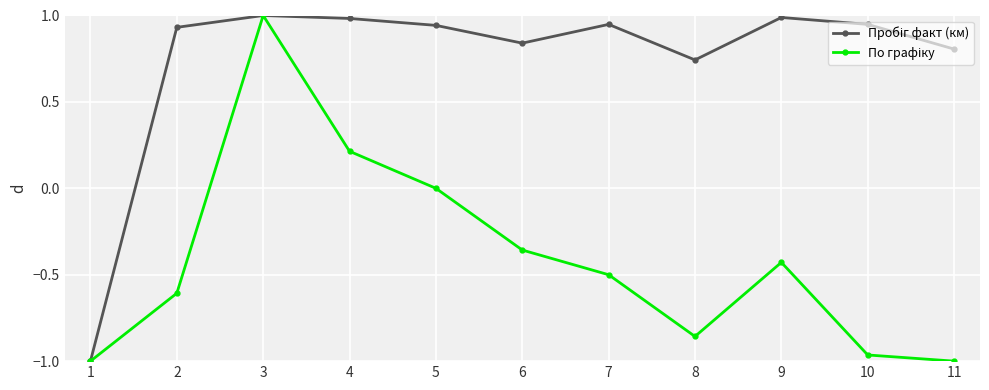

What is the total value across all series at 9?

0.6